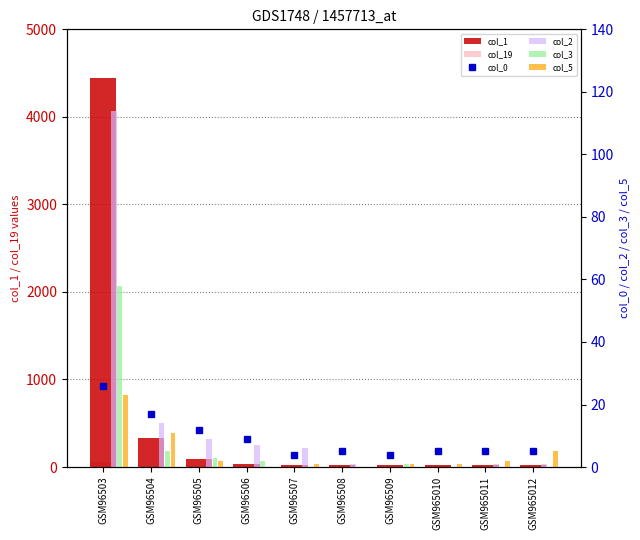

How many values in col_5 are above zero?

8